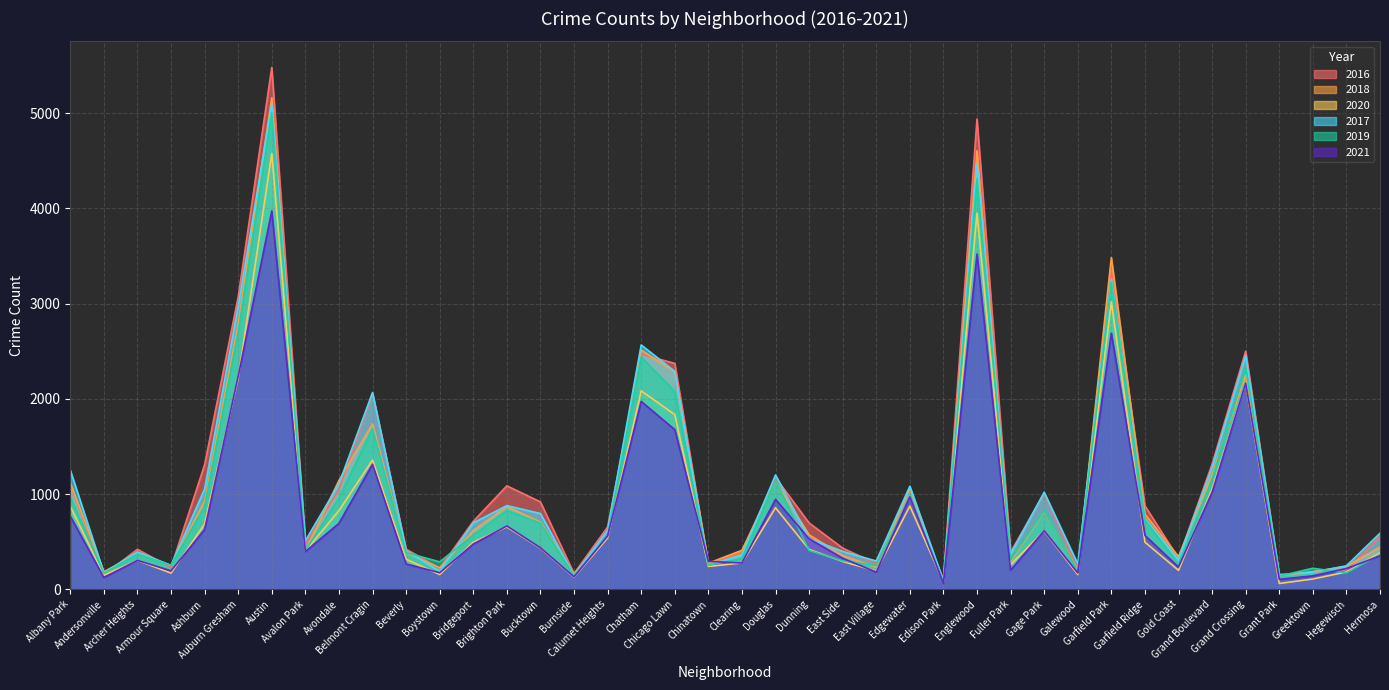

Which has a higher value, Edgewater or Archer Heights?

Edgewater